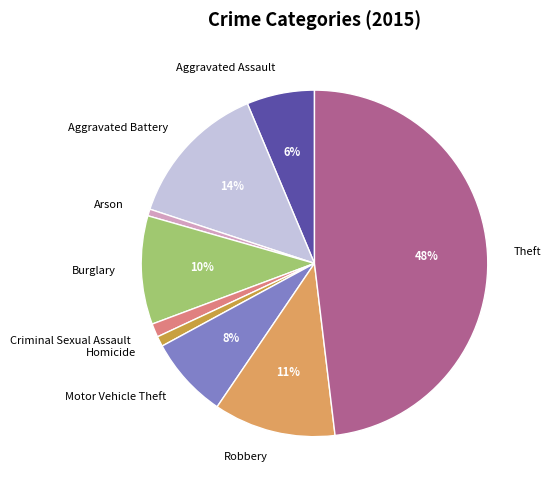

Count the number of slices in the pie.

9